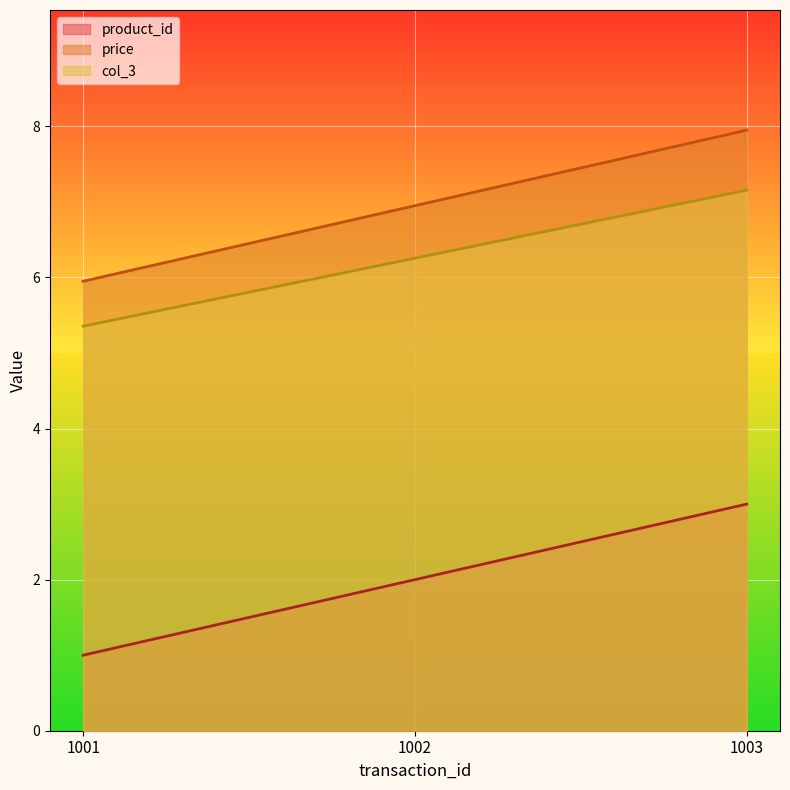

At which category does the chart reach its peak across all series?

1003